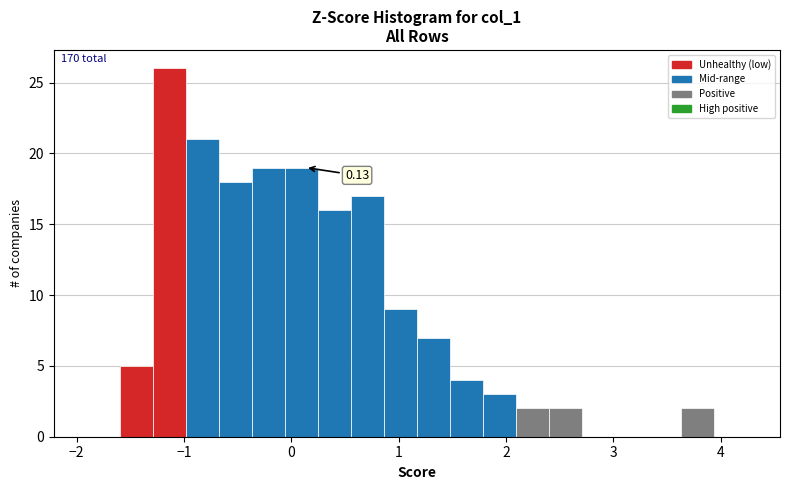

Around what value on the x-axis is the tallest bar? Give the approximate position of its centre, as read against the axis.

-1.1